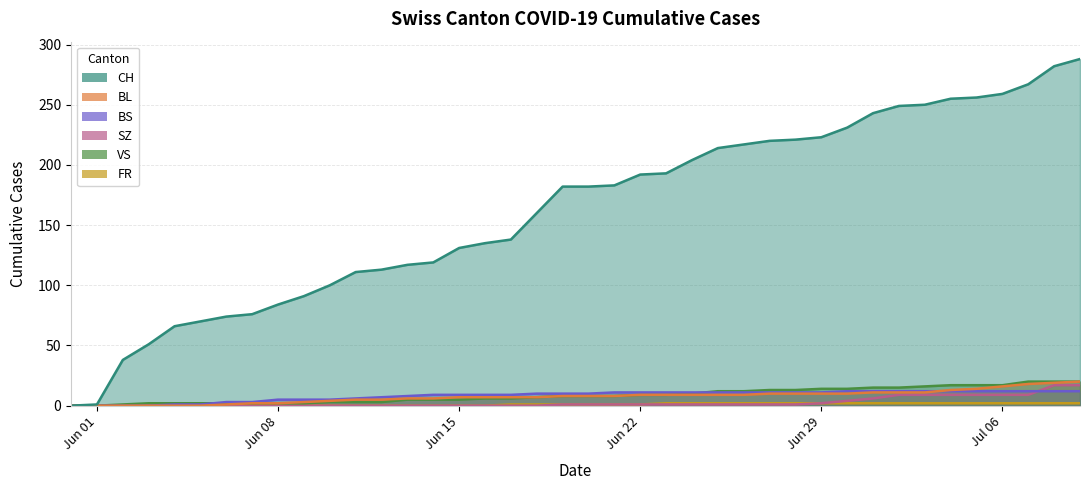

Which series has the largest total across all categories?

CH